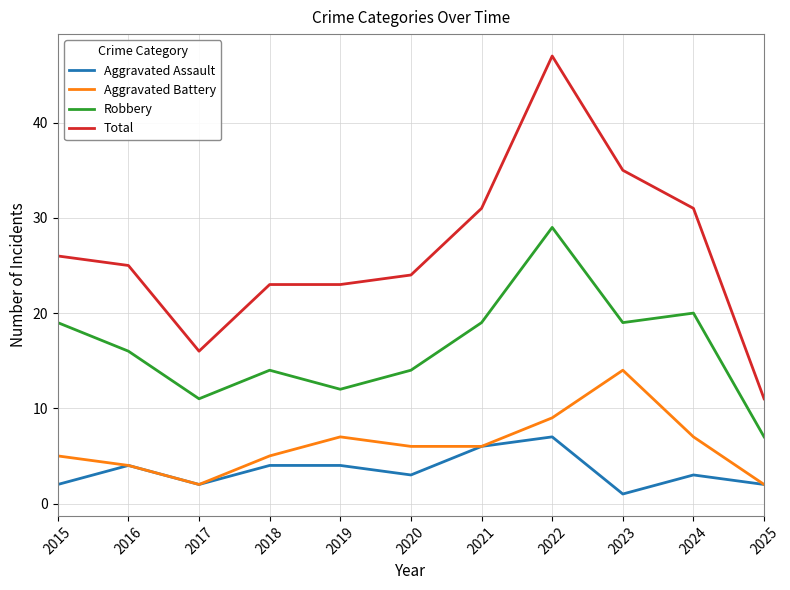

What is the sum of all Robbery values?

180